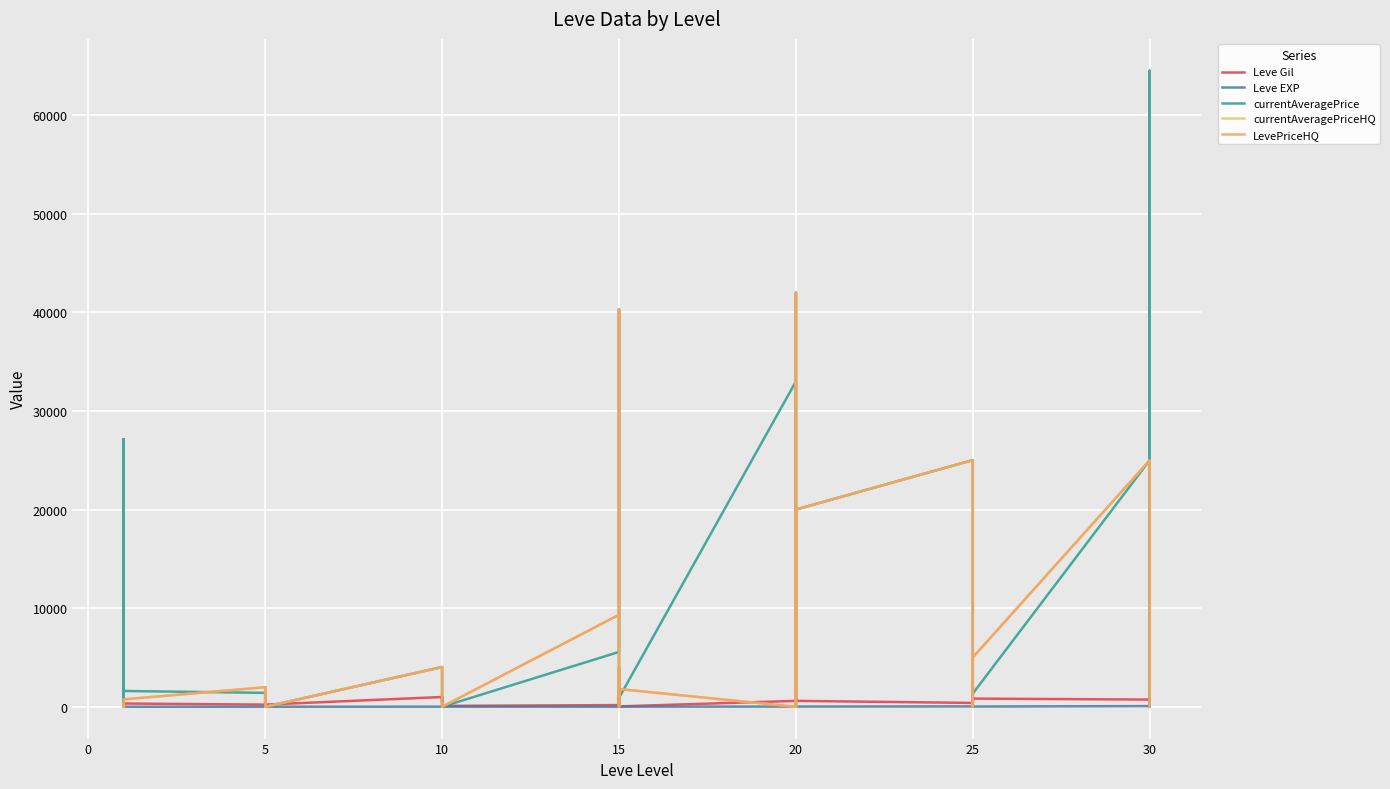

What is the minimum value for Leve EXP?

1.0